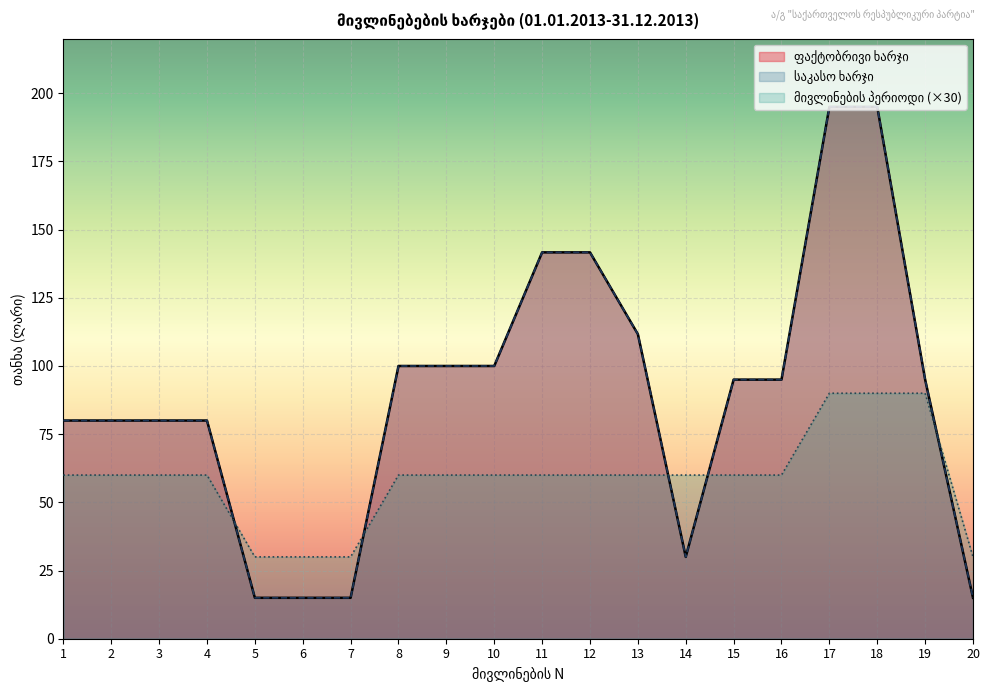

What is the smallest value displayed?

15.0